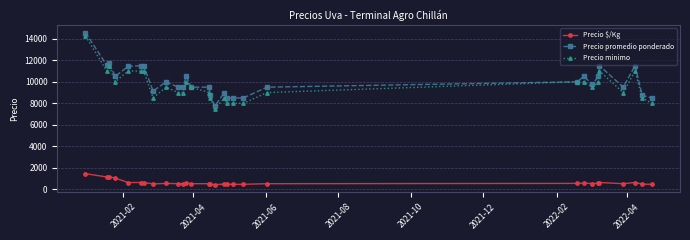

What is the maximum value for Precio minimo?

14250.0